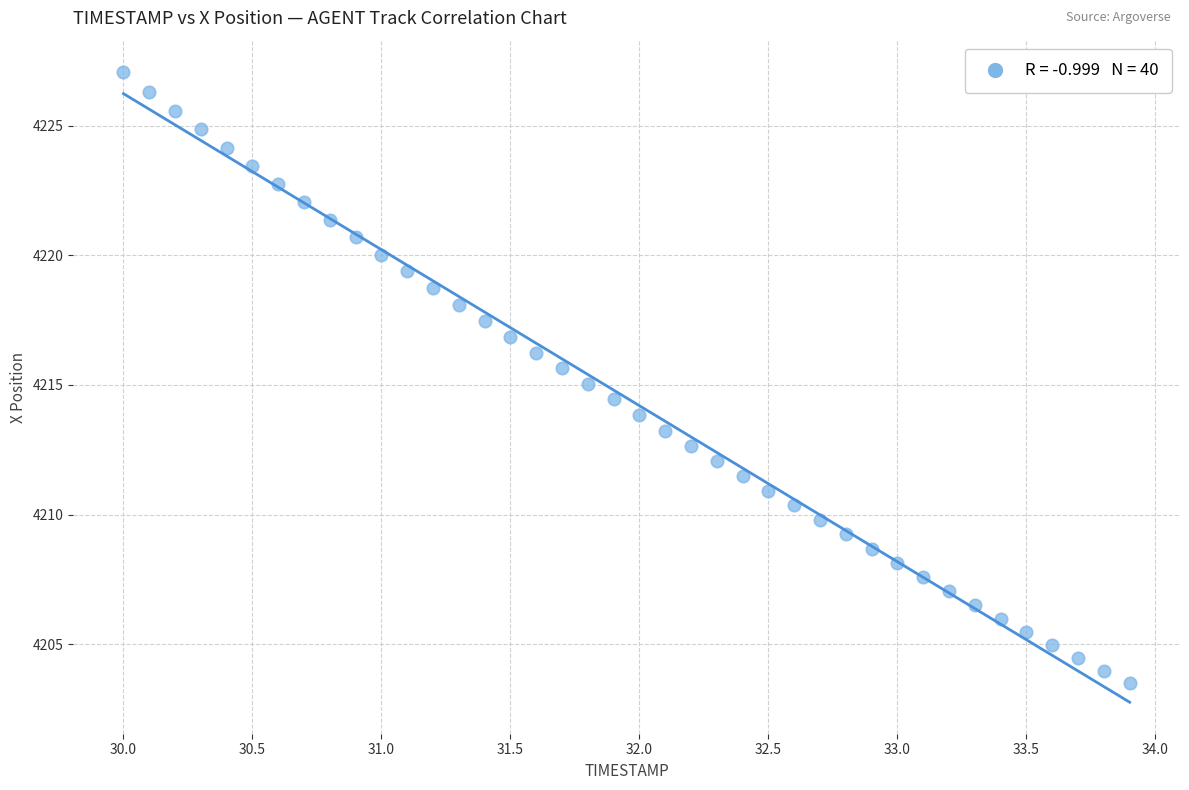

What is the range of X values (max minus min)?

3.9